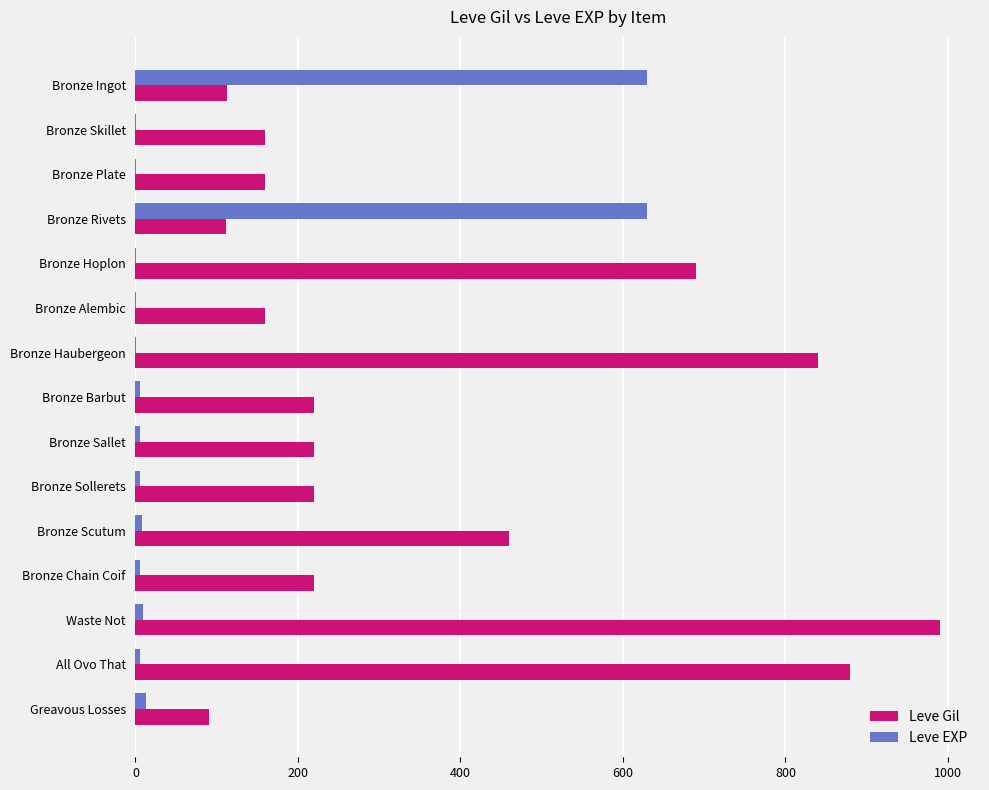

Which series has the largest total across all categories?

Leve Gil